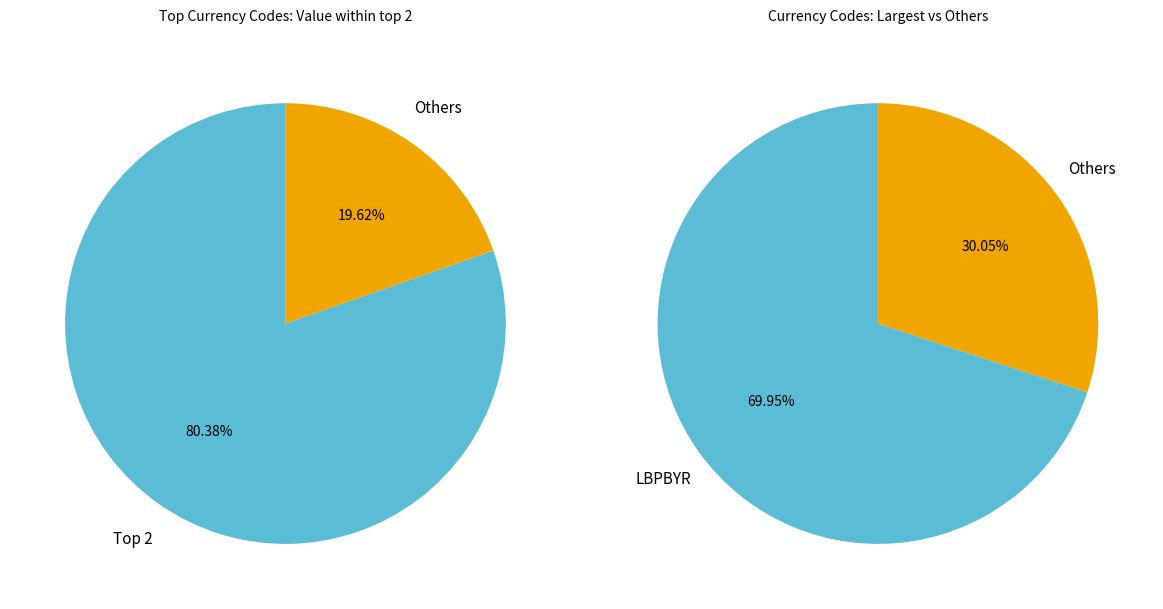

Which category has the biggest portion of the pie?

LBPBYR